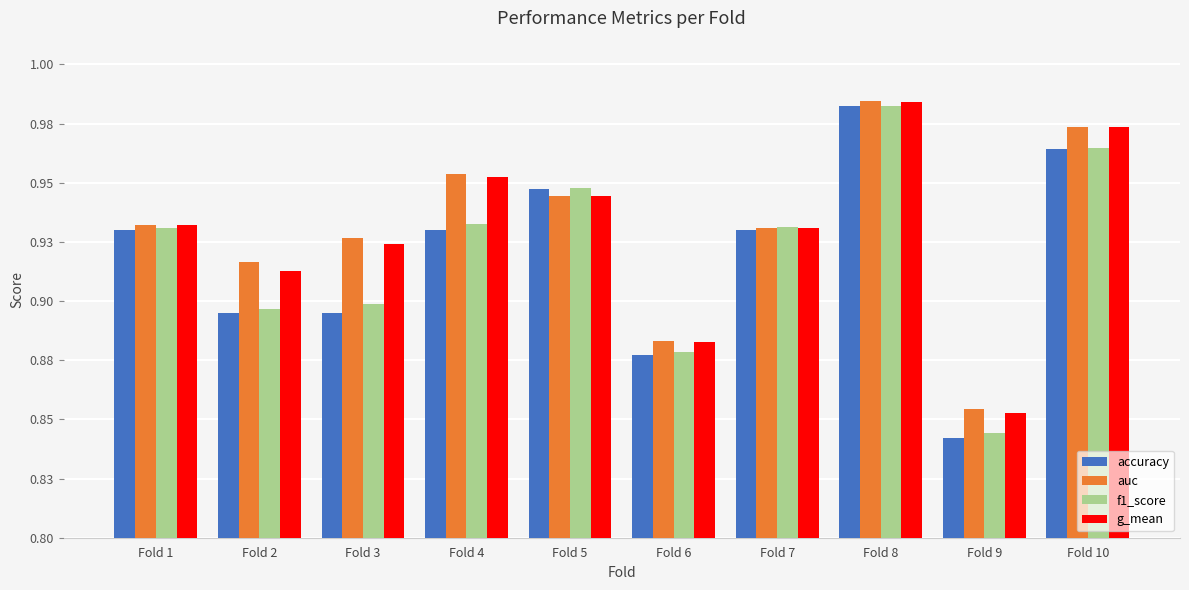

What is the value of the accuracy bar at the 8th from the left?

1.0